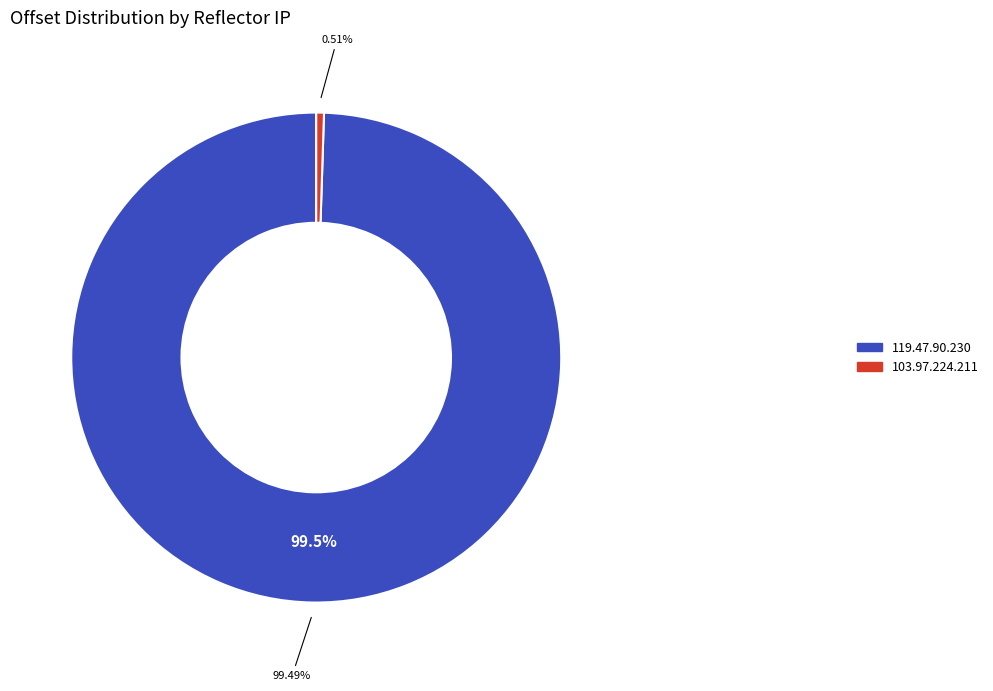

Which category has the biggest portion of the pie?

119.47.90.230